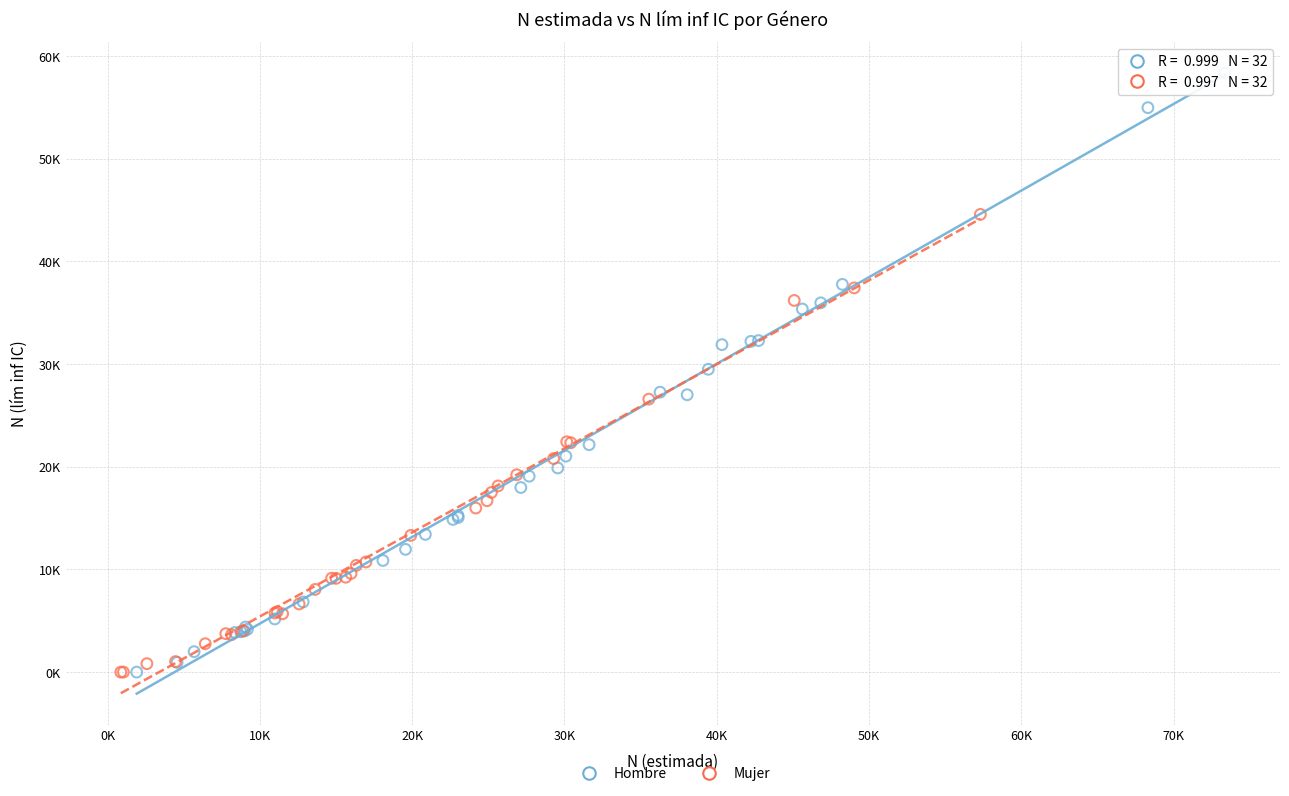

What are all the series names shown in the legend?

Hombre, Mujer